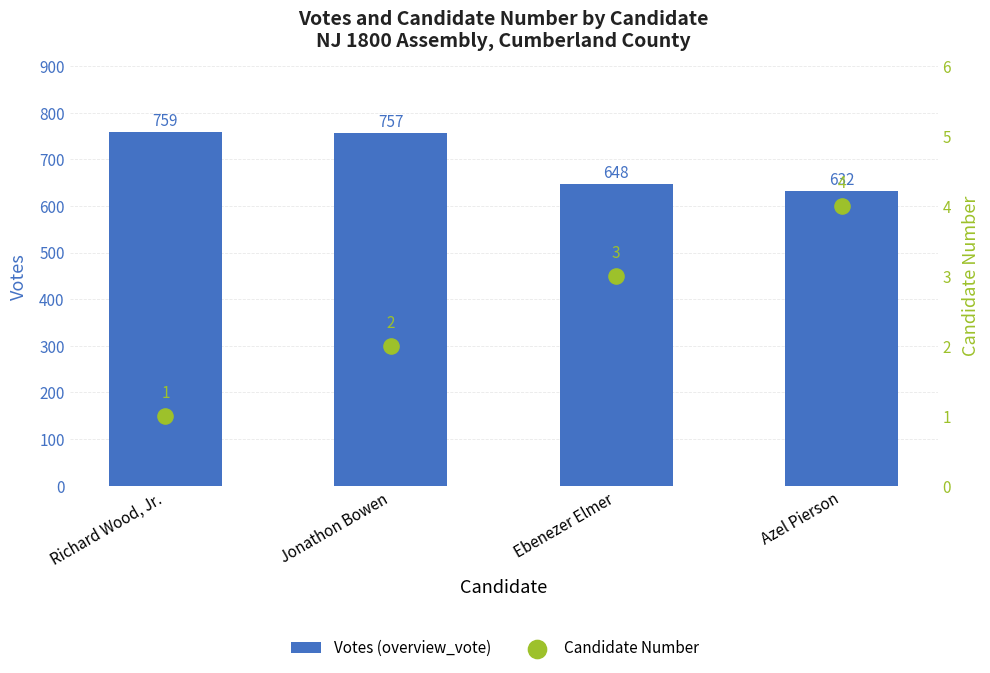

Which series has the widest spread of Y values?

Votes (overview_vote)